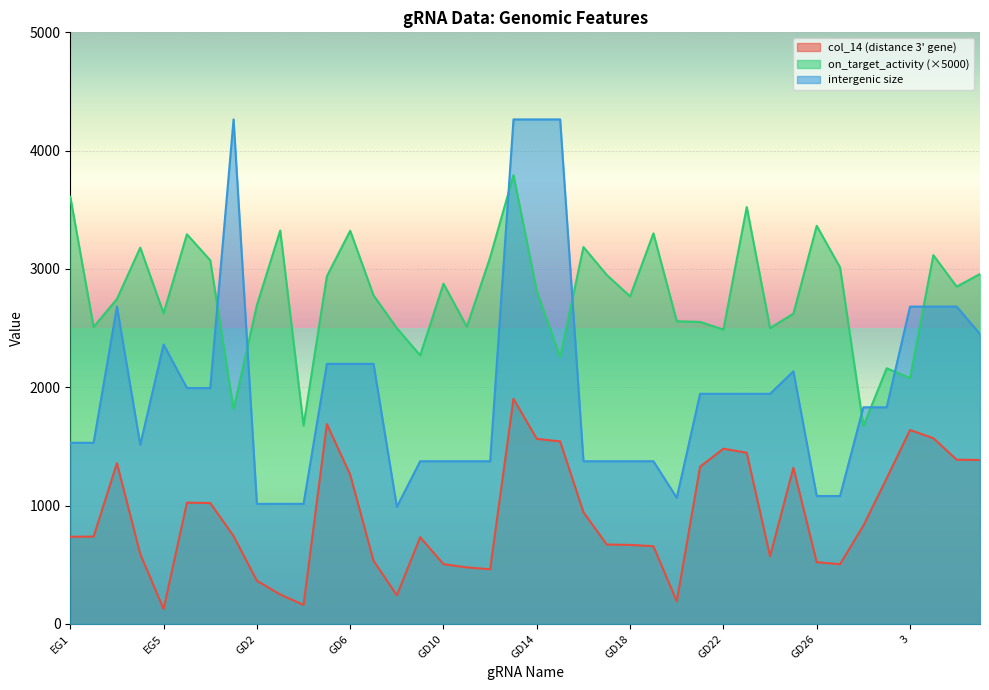

Which series has the largest range (max minus min)?

intergenic size